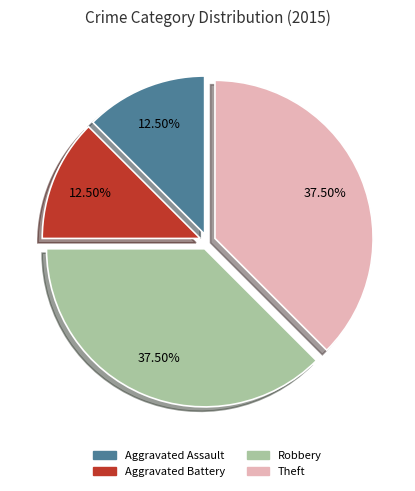

Does Aggravated Battery account for over 50% of the chart?

No